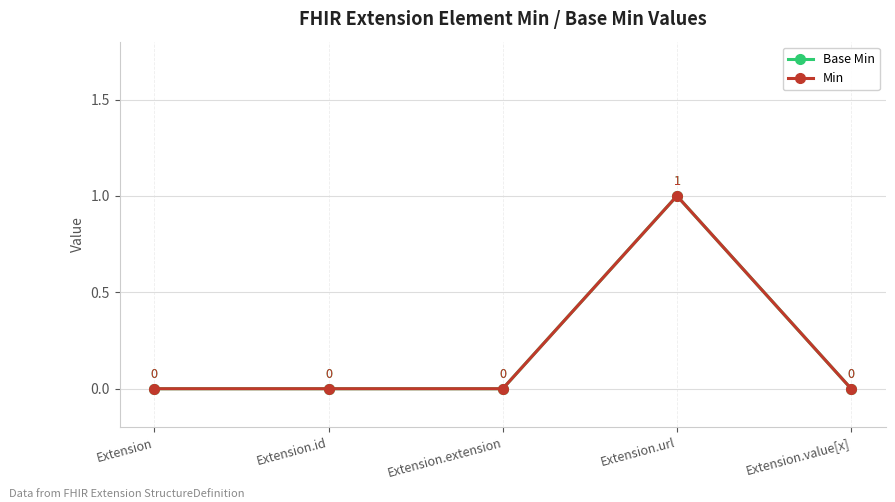

Which series has the largest range (max minus min)?

Base Min